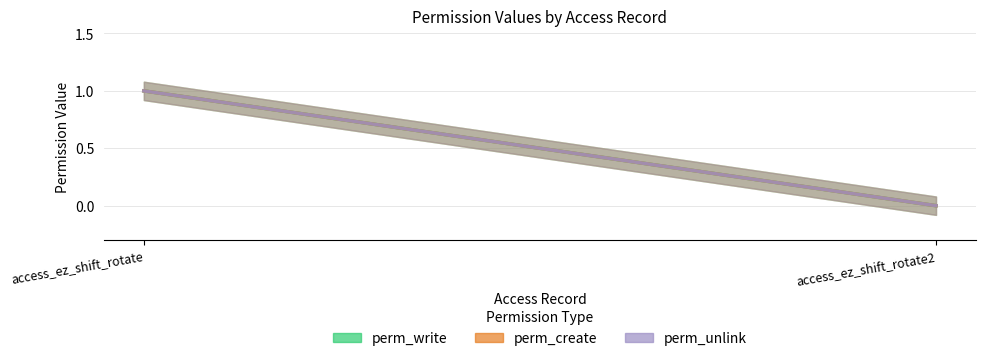

Is this an area chart (filled region under the line)?

No